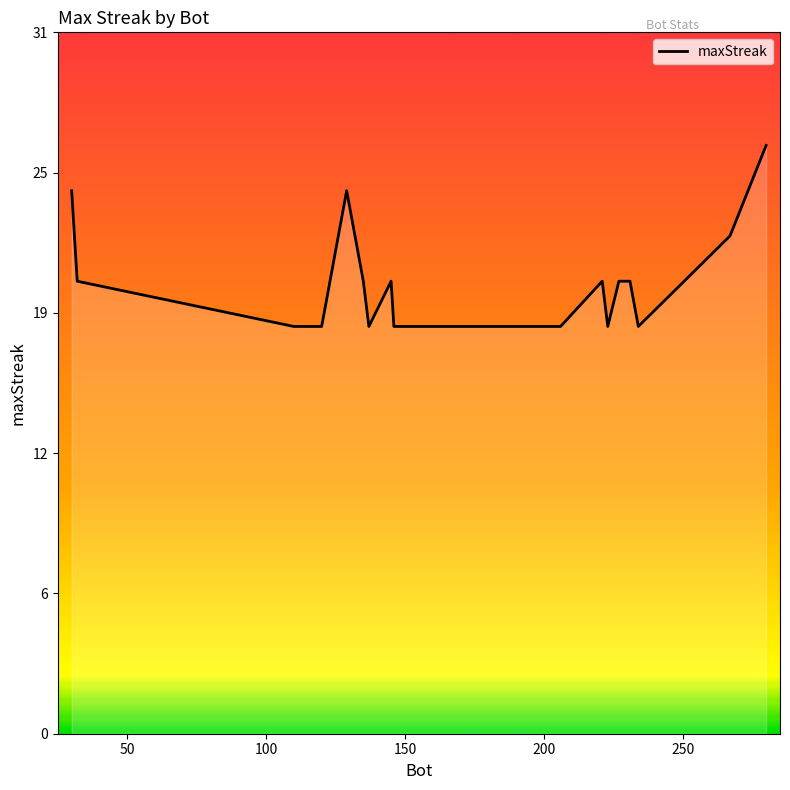

Is this an area chart (filled region under the line)?

Yes